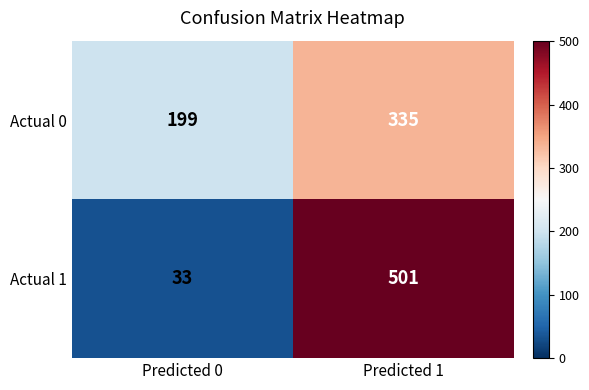

At which label is Actual 0 closest to 267?

Predicted 0